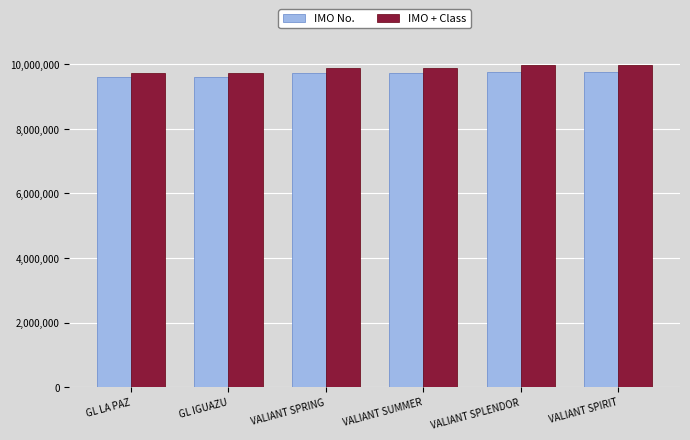

What is the average value of the IMO No. series?

9700460